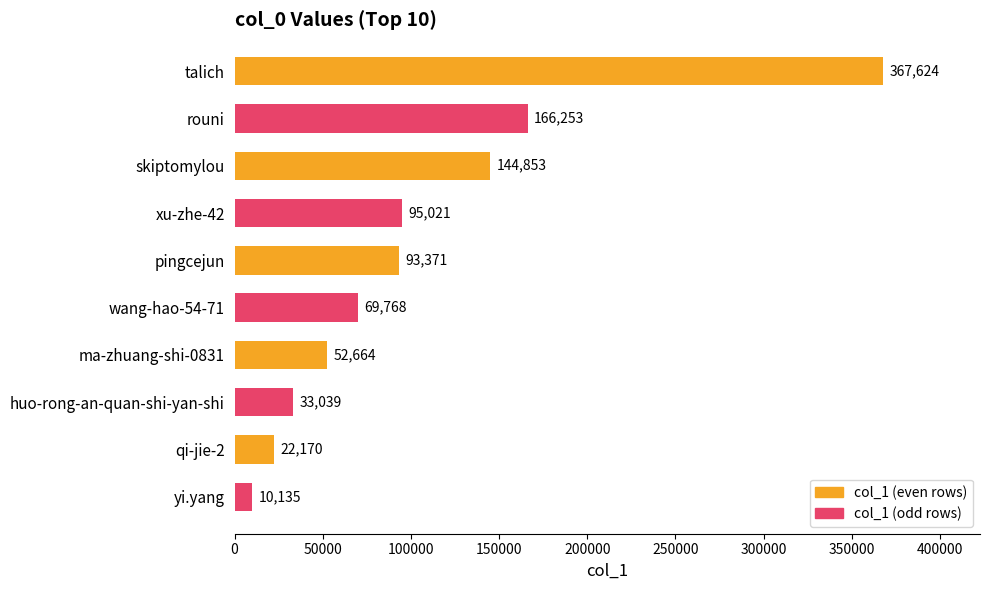

Rank the categories by value from lowest to highest.

yi.yang, qi-jie-2, huo-rong-an-quan-shi-yan-shi, ma-zhuang-shi-0831, wang-hao-54-71, pingcejun, xu-zhe-42, skiptomylou, rouni, talich